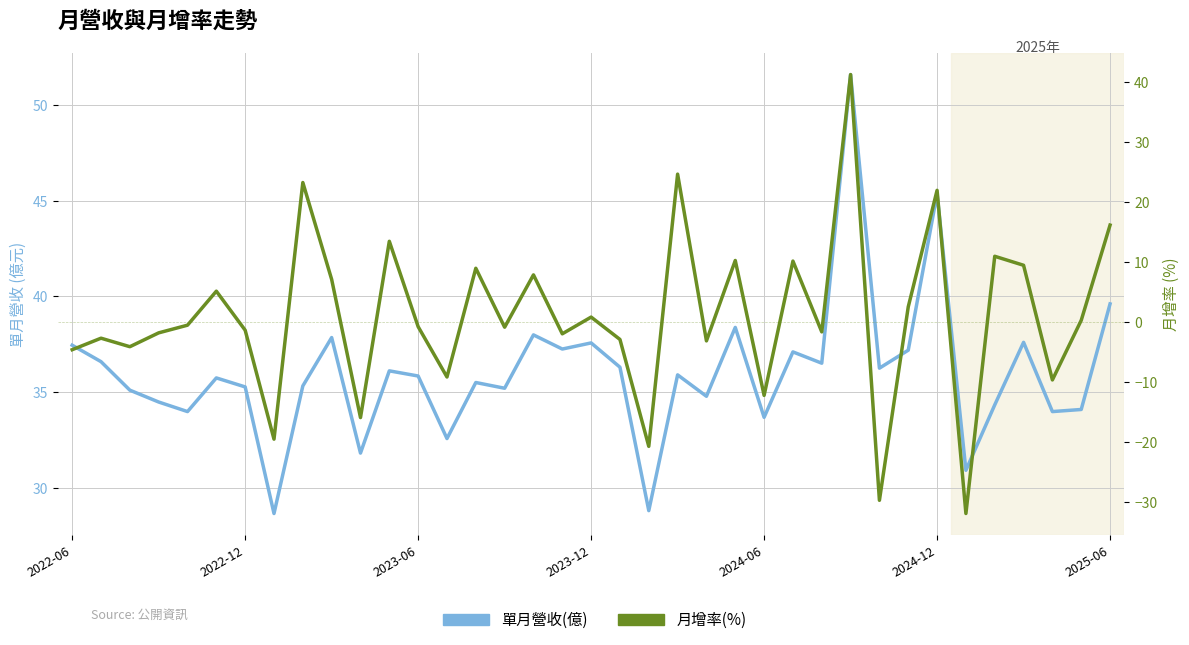

What is the total value across all series at 34?

24.4